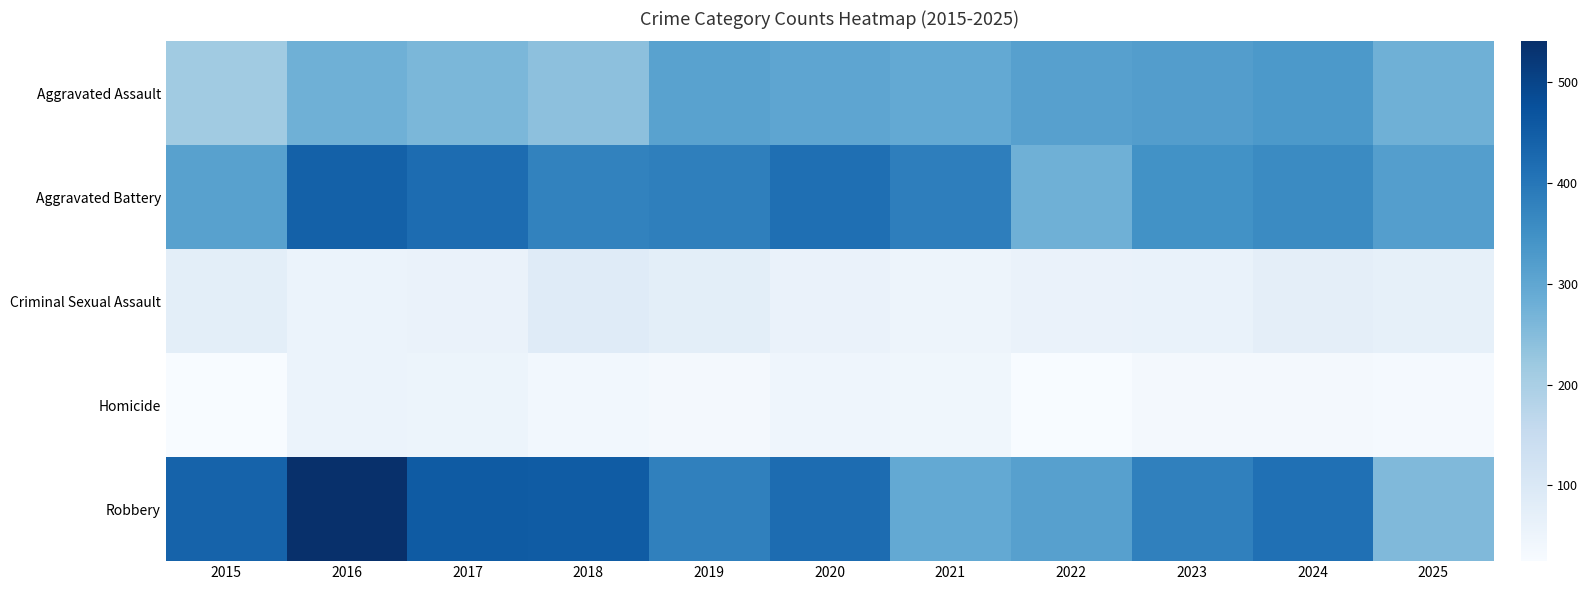

Which series has the widest spread of values?

Robbery